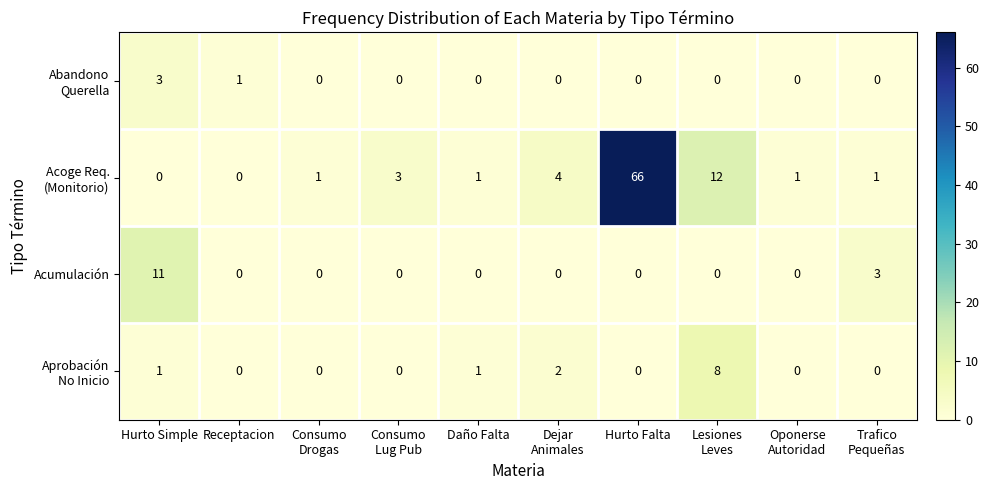

What is the difference between the maximum and minimum values in the Acumulación series?

11